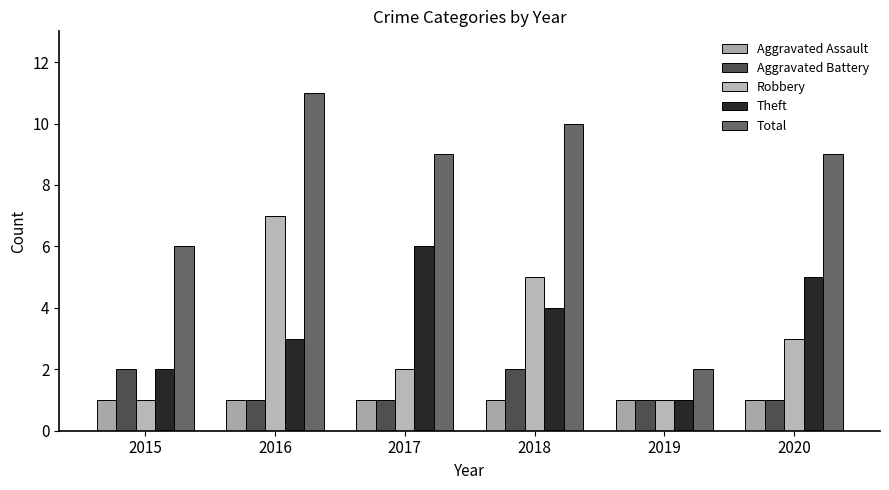

Is it true that Aggravated Battery equals 2 at 2018?

True